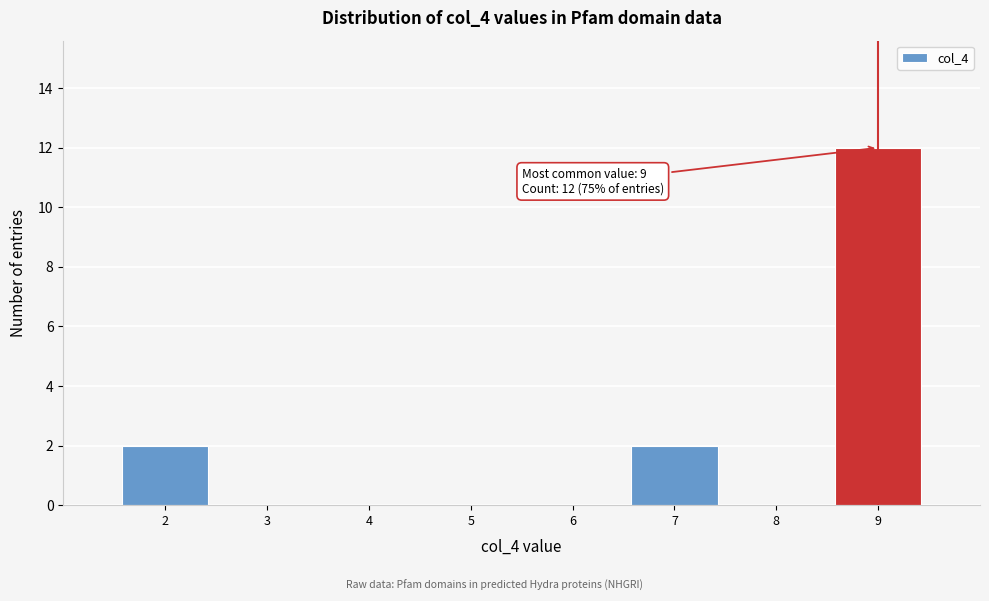

Which range on the x-axis has the tallest bar?

8.5 to 9.5